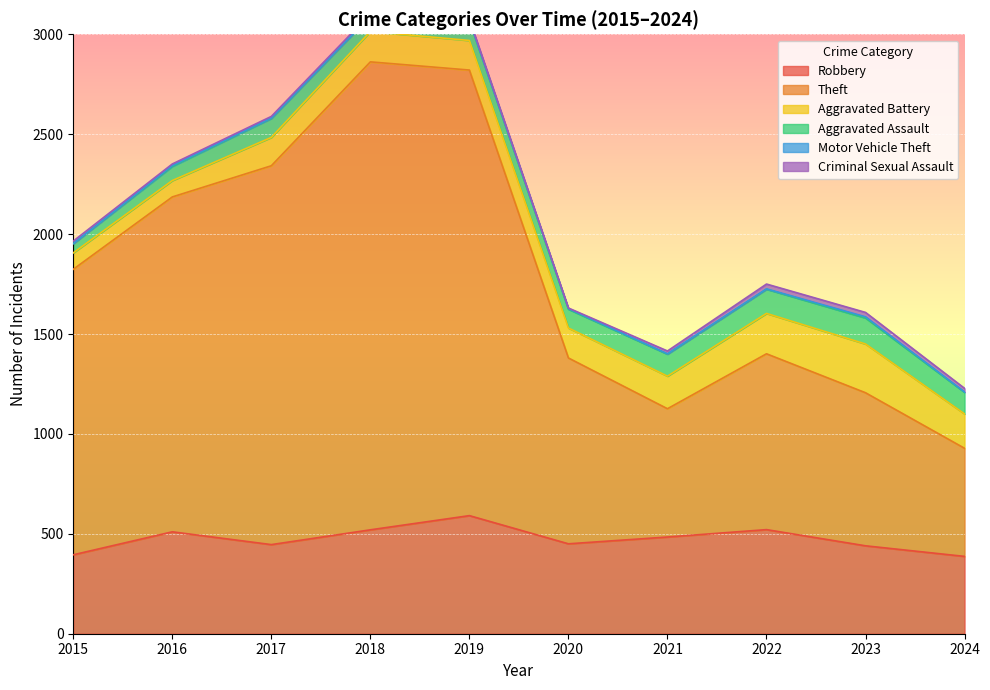

Where is Aggravated Battery nearest to the value 163?

2021